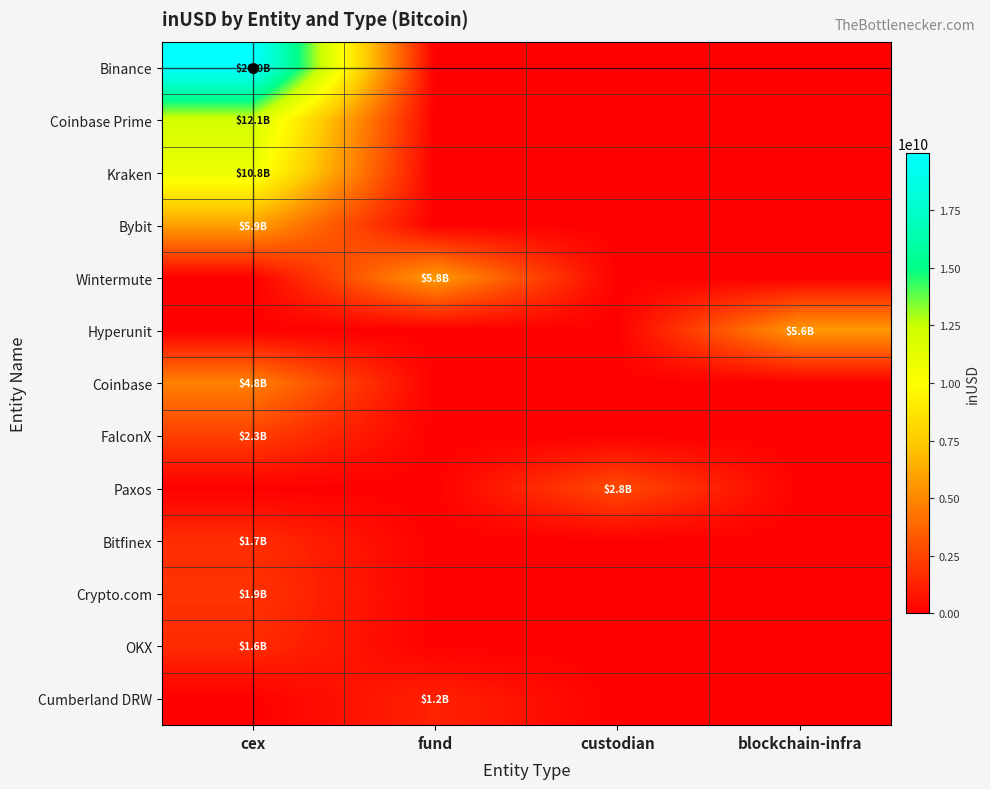

List the series in order of their peak value, highest first.

Binance, Coinbase Prime, Kraken, Bybit, Wintermute, Hyperunit, Coinbase, Paxos, FalconX, Crypto.com, Bitfinex, OKX, Cumberland DRW